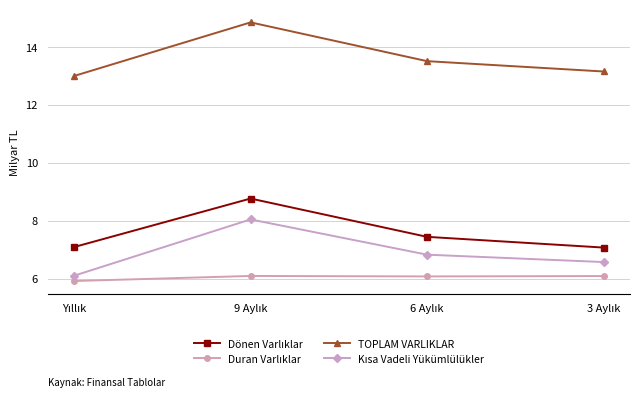

What is the maximum value shown in the chart?

14.9